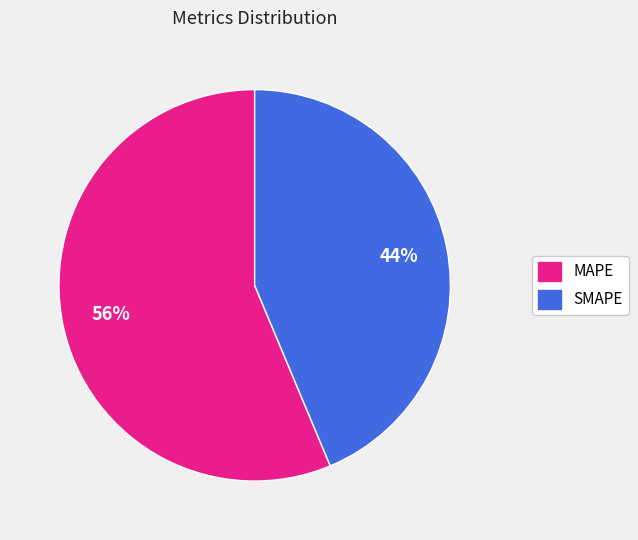

Do MAPE and SMAPE together represent more than half of the pie?

Yes